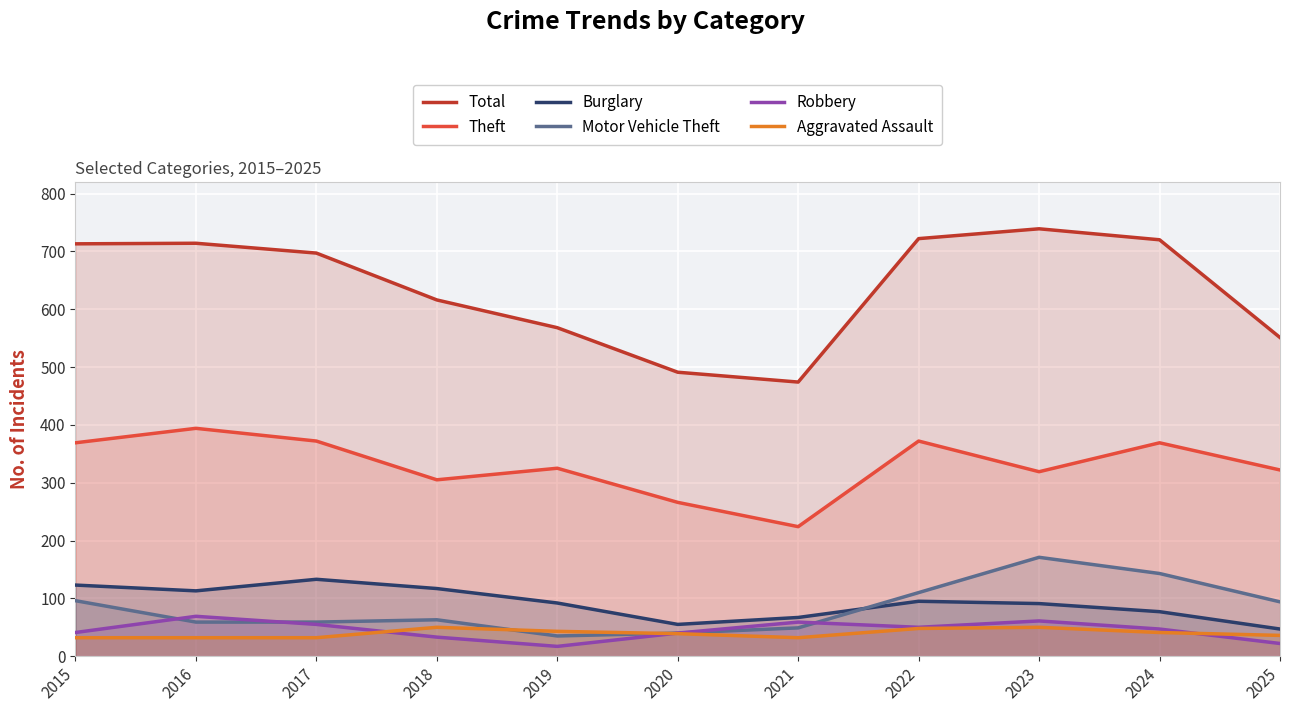

At 2024, list the series in order from smallest to largest.

Aggravated Assault, Robbery, Burglary, Motor Vehicle Theft, Theft, Total